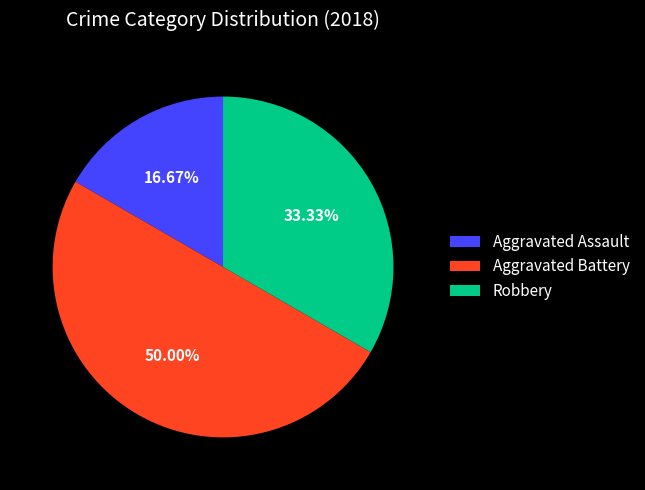

Which category has the biggest portion of the pie?

Aggravated Battery